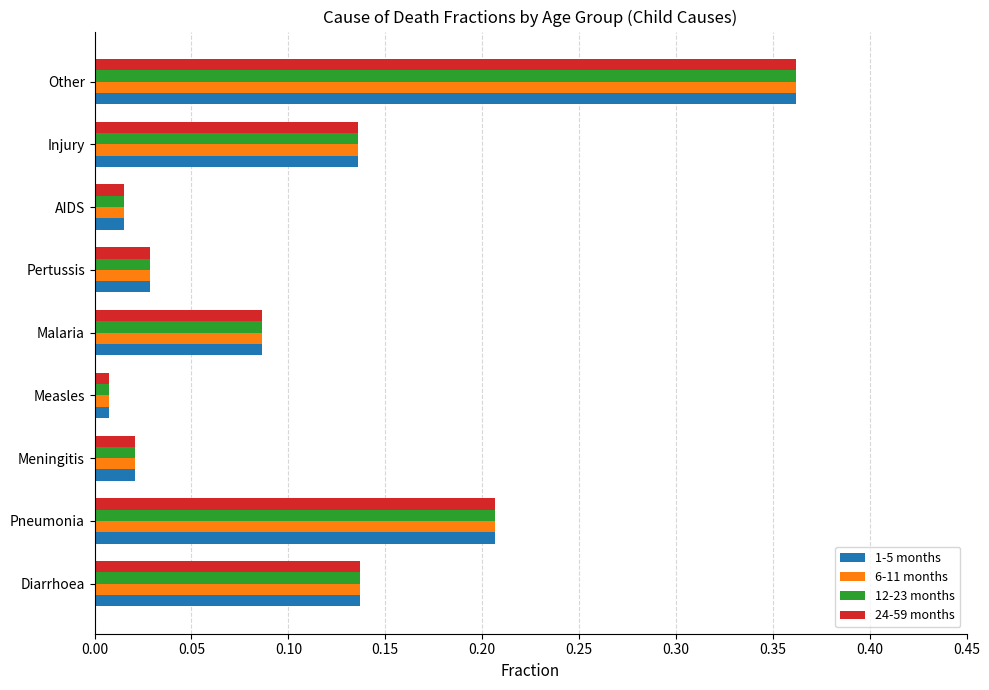

At which label does 12-23 months reach its minimum?

Measles